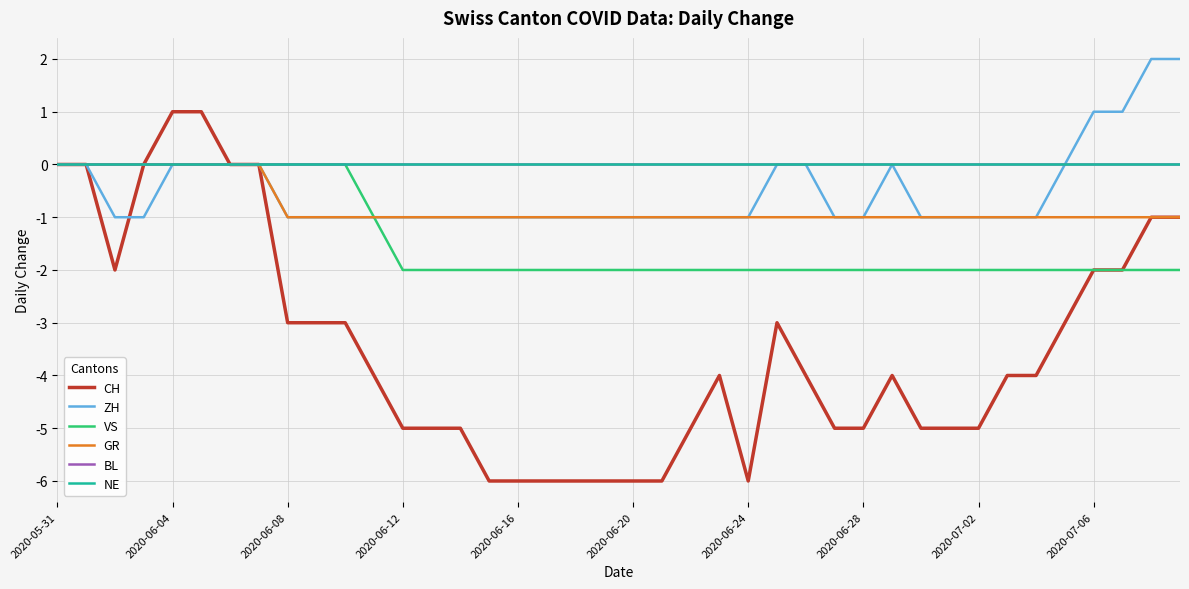

True or false: GR and ZH cross at least once.

False